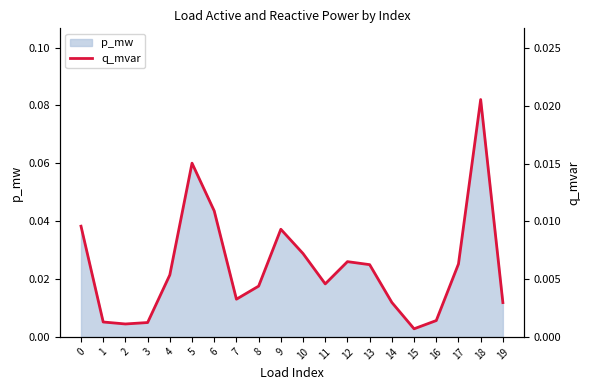

Rank the categories by value from highest to lowest.

18, 5, 6, 0, 9, 10, 12, 17, 13, 4, 11, 8, 7, 14, 19, 16, 1, 3, 2, 15